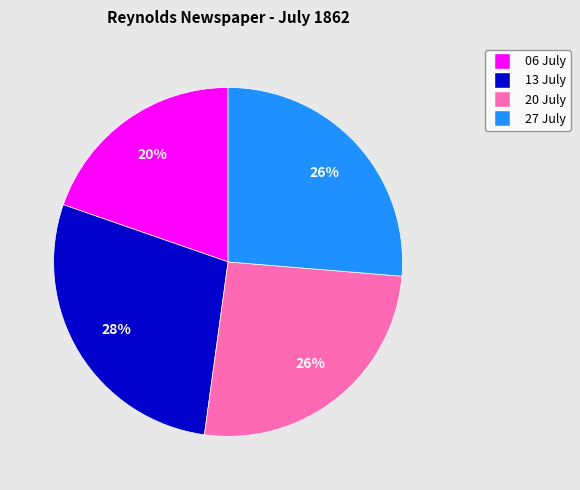

Does 13 July represent more than half of the total?

No